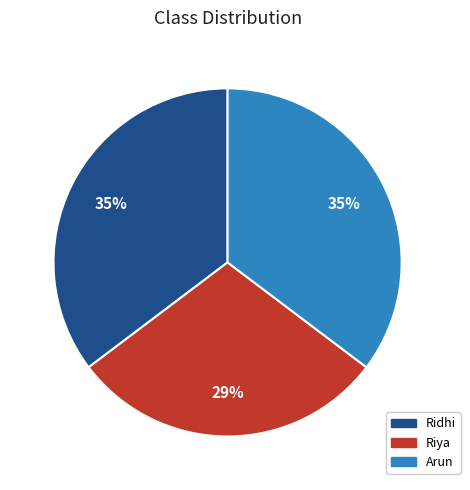

Approximately how many times larger is the value at Arun compared to Ridhi?

1.0